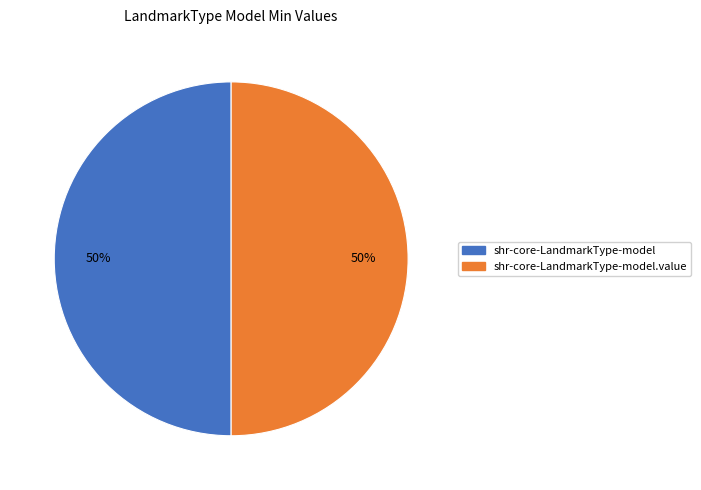

To the nearest percent, what is the average slice percentage?

50%